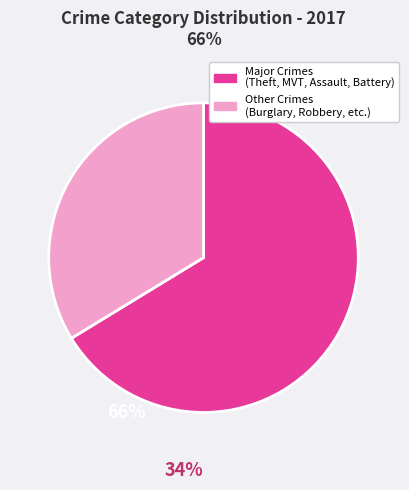

Is there a majority slice in this chart?

Yes